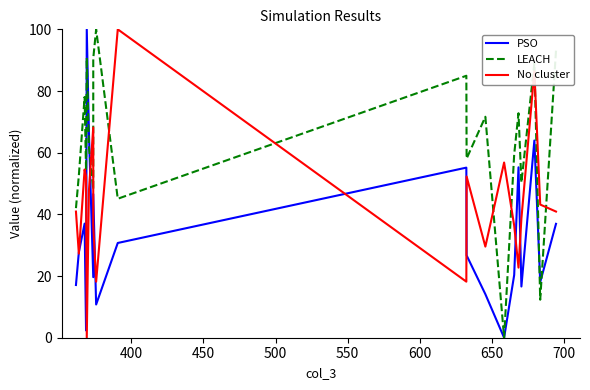

How many data points in PSO are above 27?

10